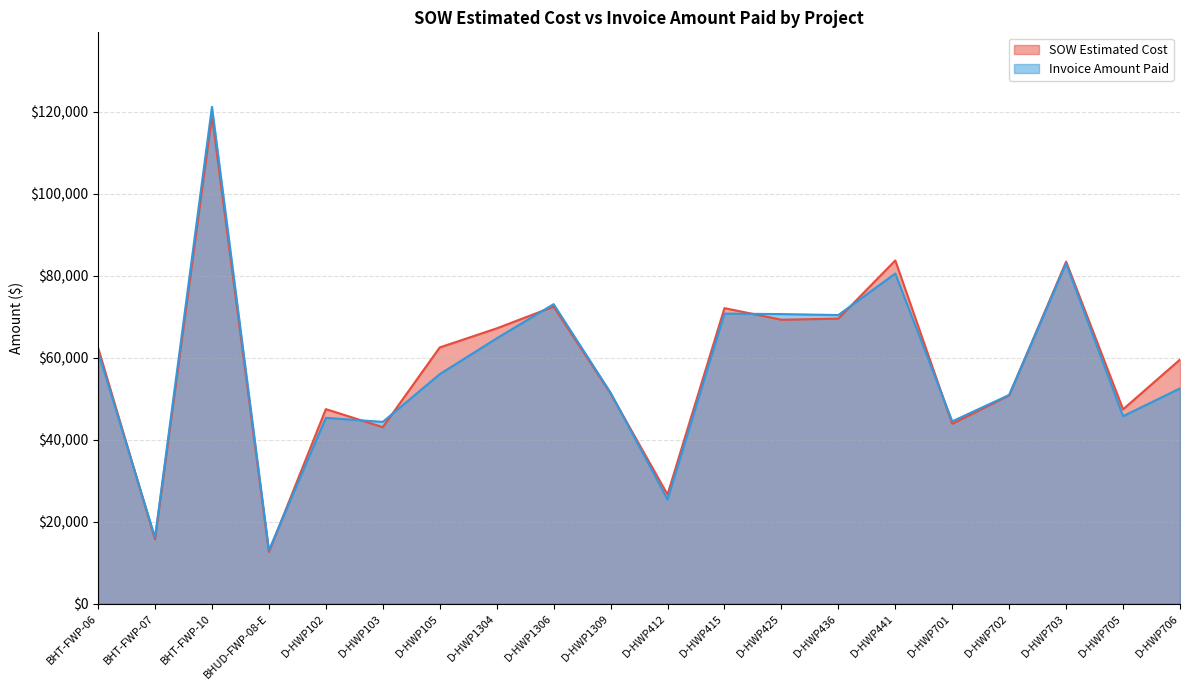

What is the difference between the second highest and minimum values in the SOW Estimated Cost series?

71152.6